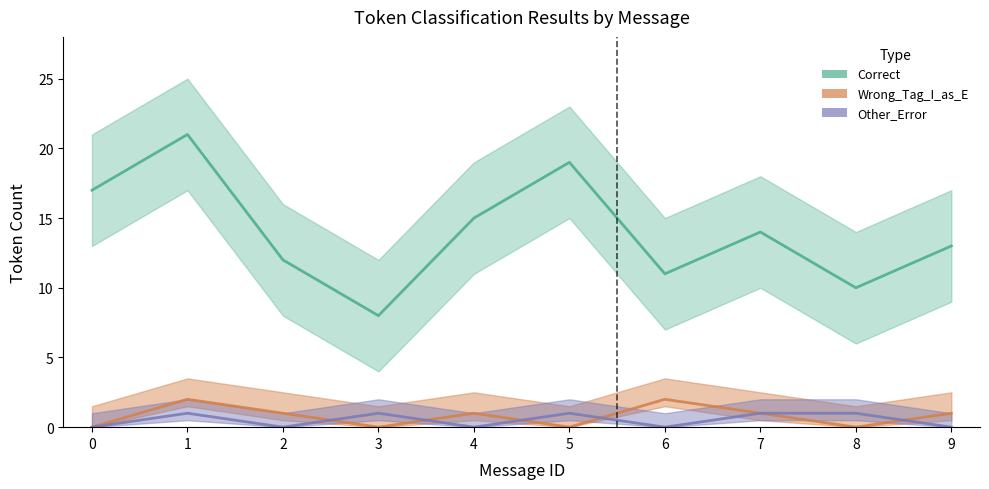

Which series has the largest range (max minus min)?

Correct